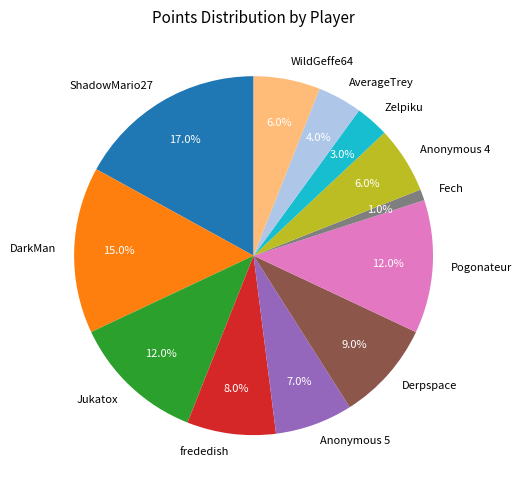

Which slice is the smallest?

Fech